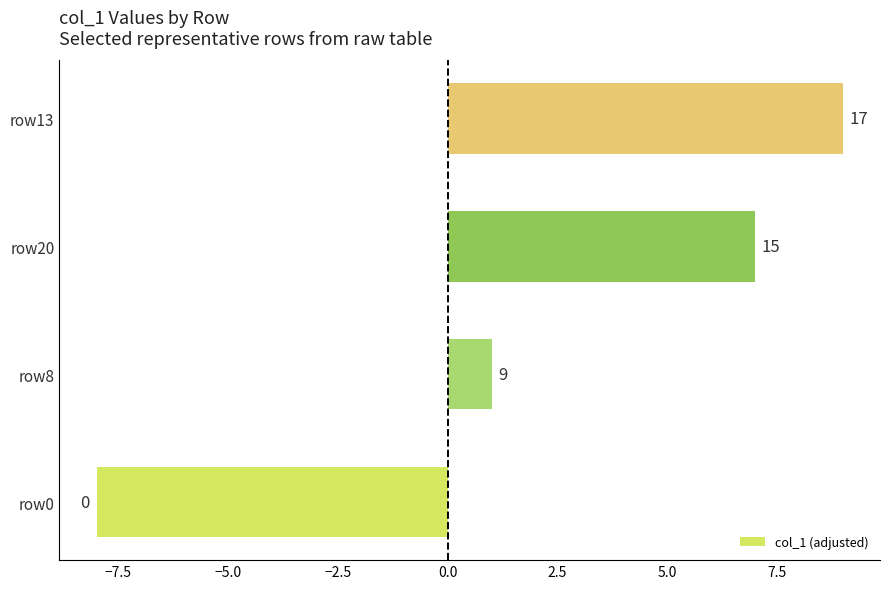

What is the sum of all values?

9